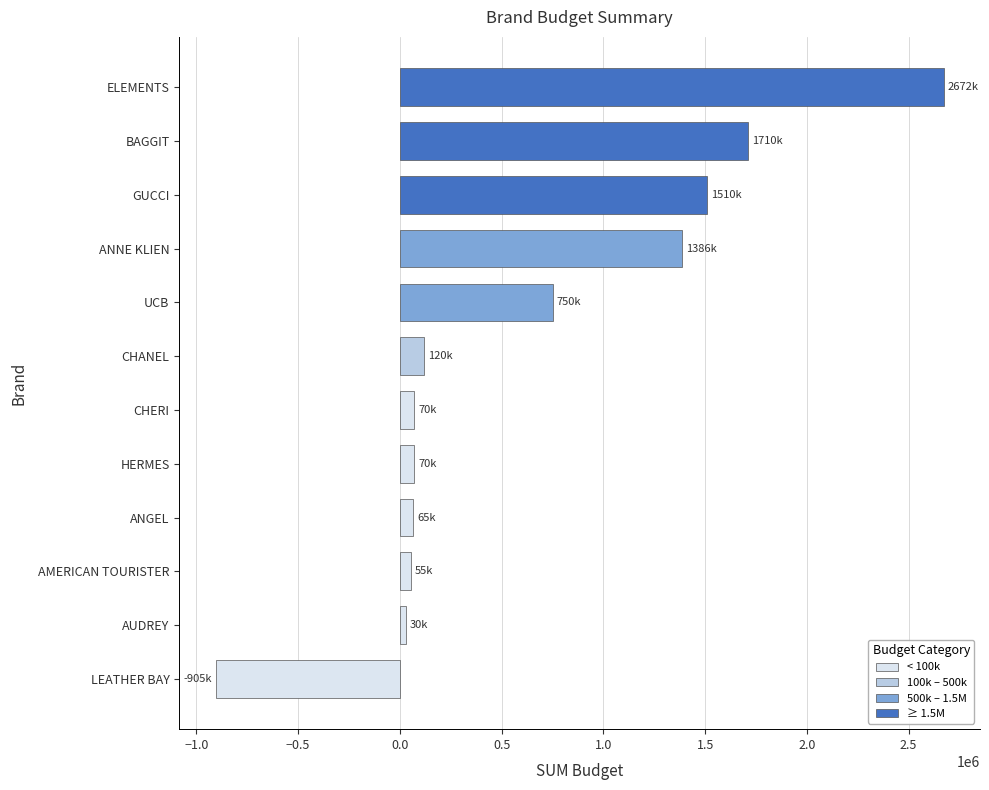

The value at LEATHER BAY is -1335512. True or false?

False